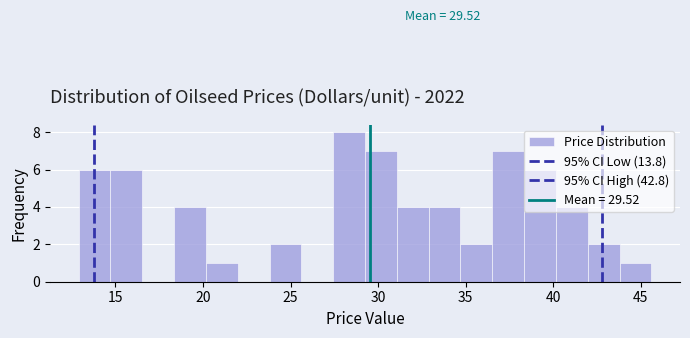

Read against the x-axis, roughly where is the centre of the tallest bar?

28.5